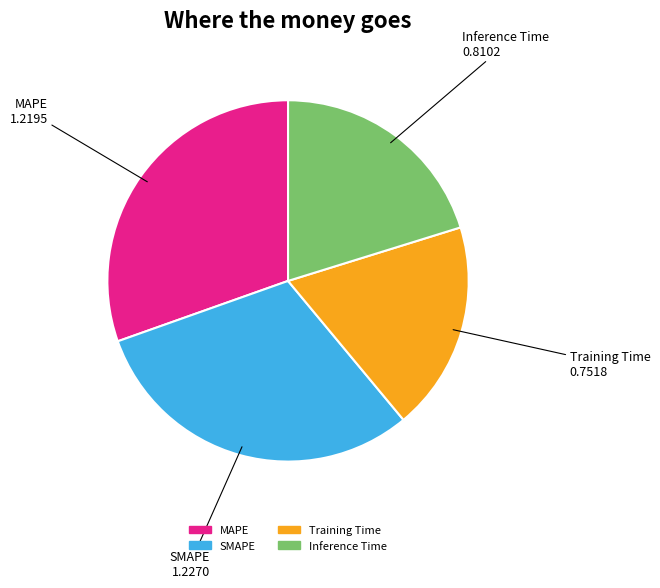

Is it true that MAPE is 30% of the pie?

True